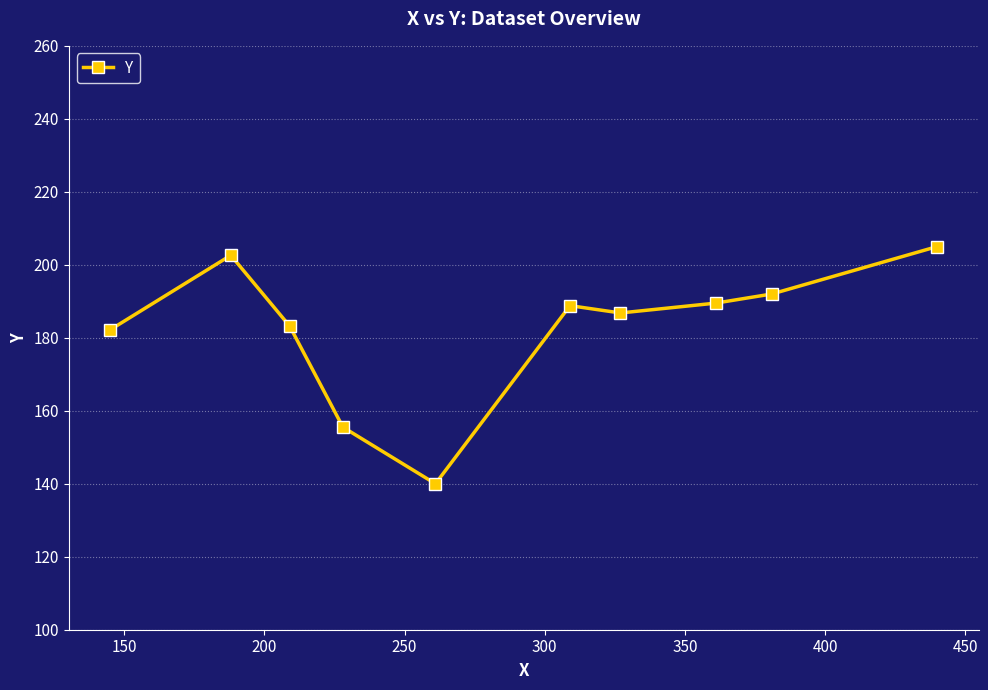

What is the sum of all values?

1825.6